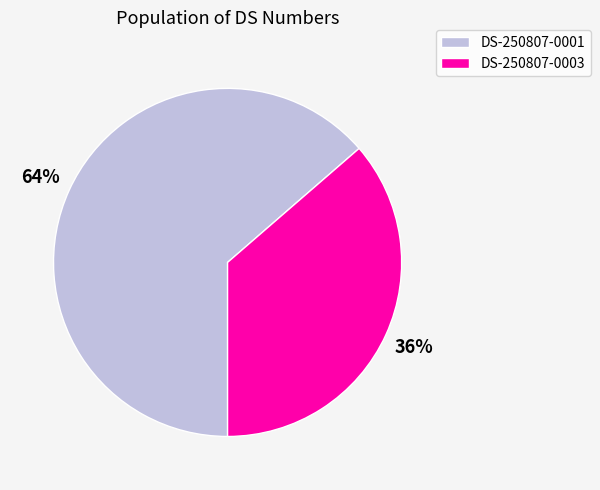

Which has a higher value, DS-250807-0001 or DS-250807-0003?

DS-250807-0001